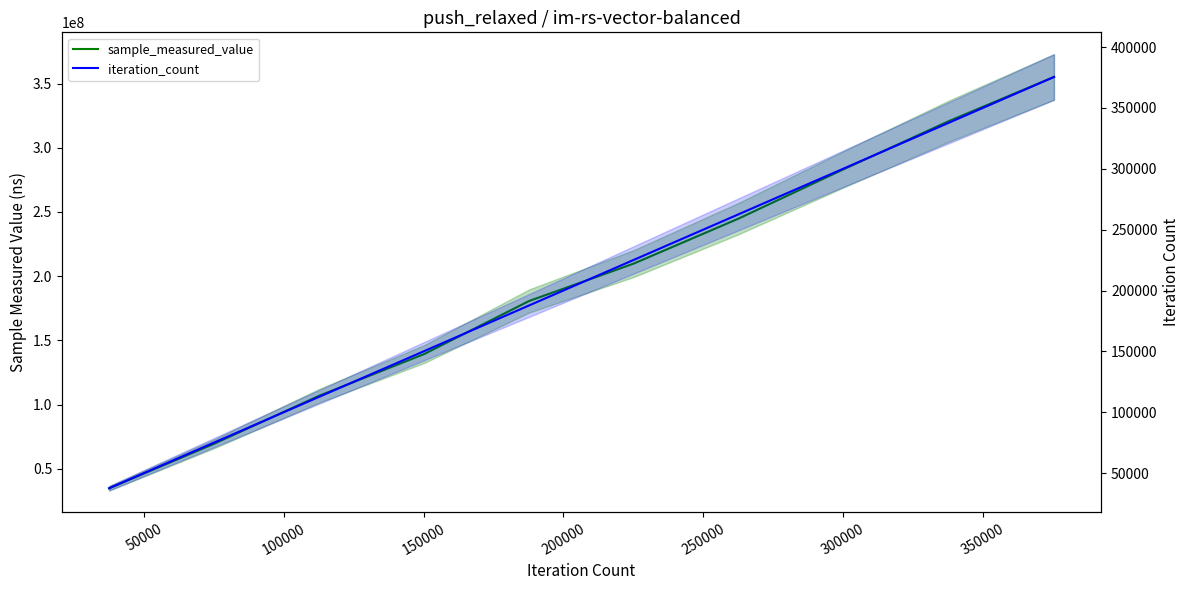

At which label does iteration_count first exceed 225252?

300000